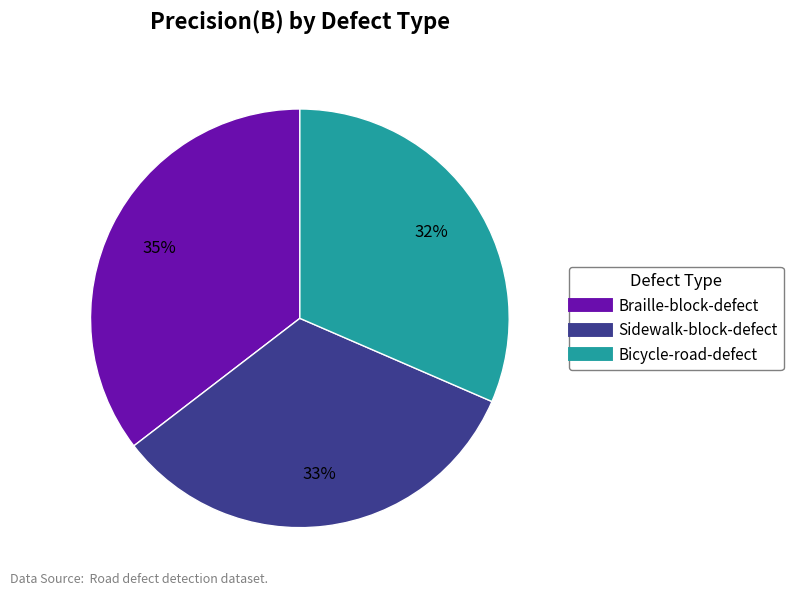

Which has a higher value, Braille-block-defect or Bicycle-road-defect?

Braille-block-defect